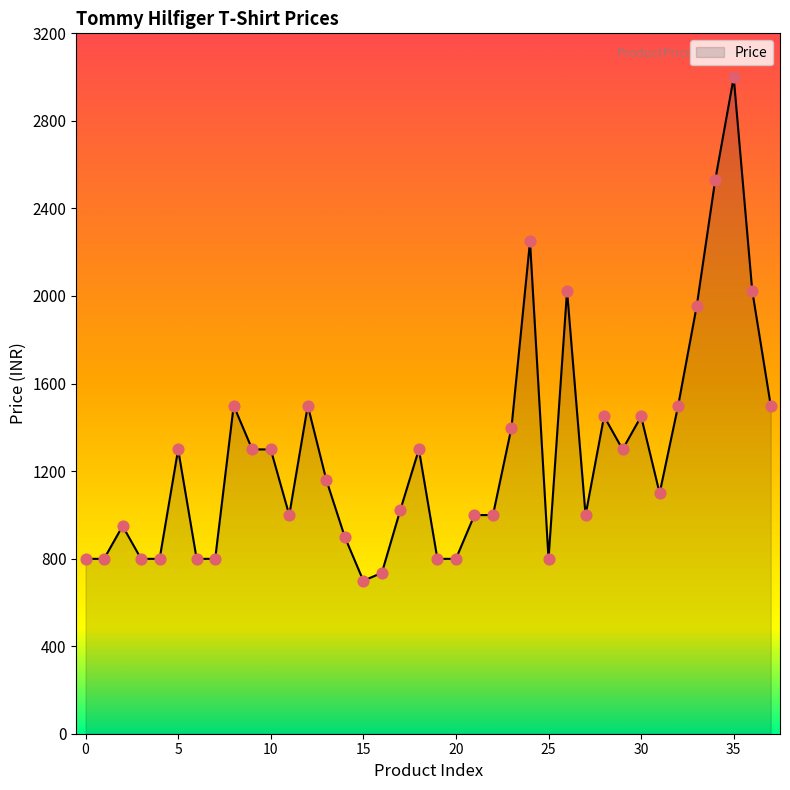

What is the minimum value shown in the chart?

699